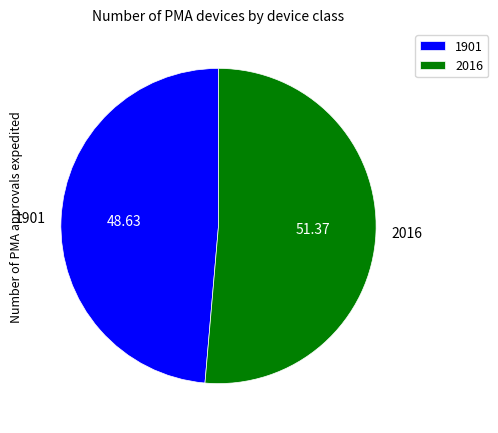

Is the sum of 1901 and 2016 greater than half?

Yes